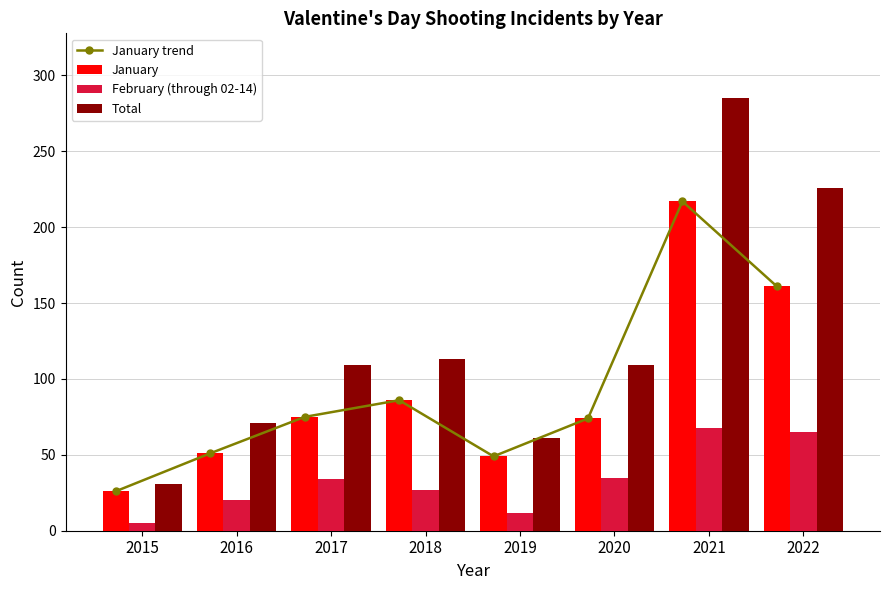

What is the maximum value for February (through 02-14)?

68